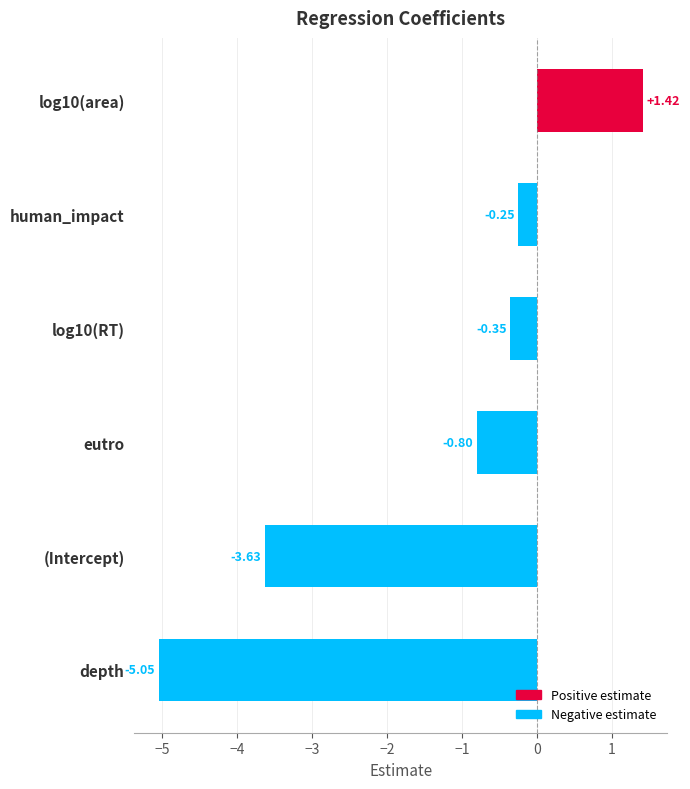

Between eutro and log10(area), which is larger?

log10(area)